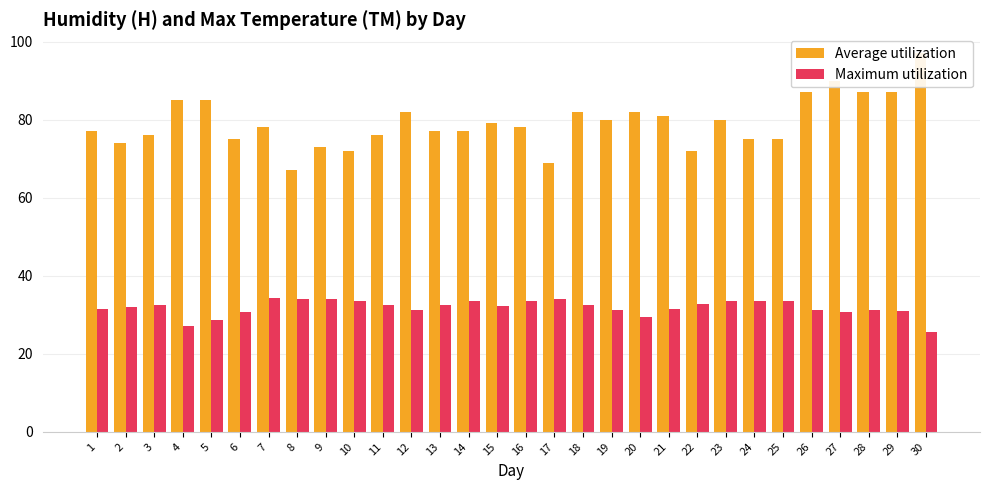

Is the value of Maximum utilization at 10 greater than the value of Average utilization at 23?

No